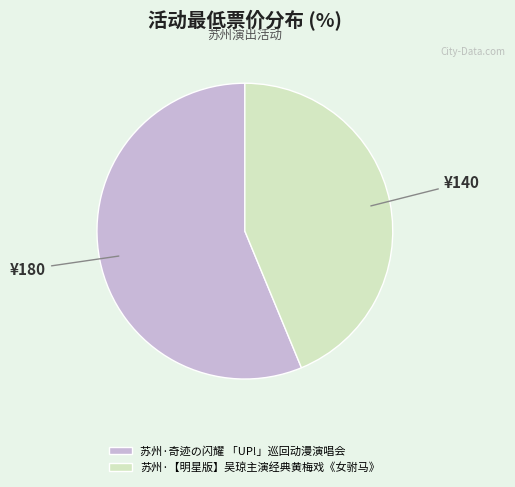

Count the number of slices in the pie.

2